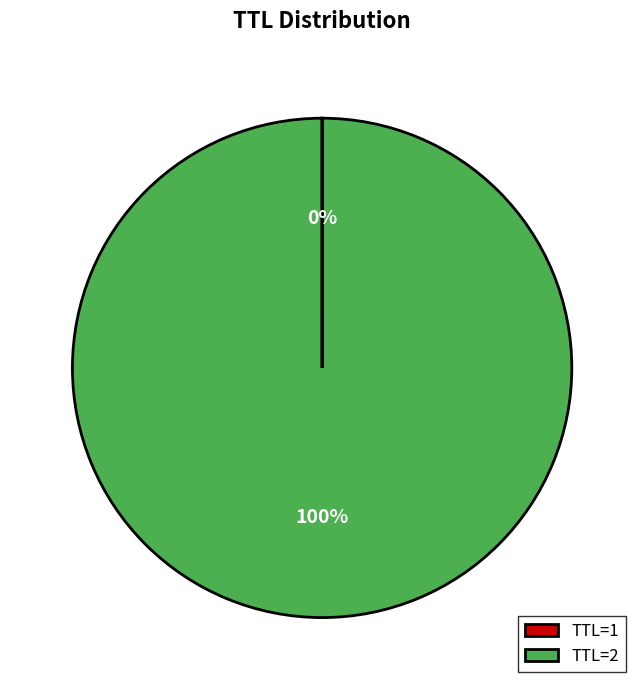

To the nearest percent, what portion does TTL=2 represent?

100%